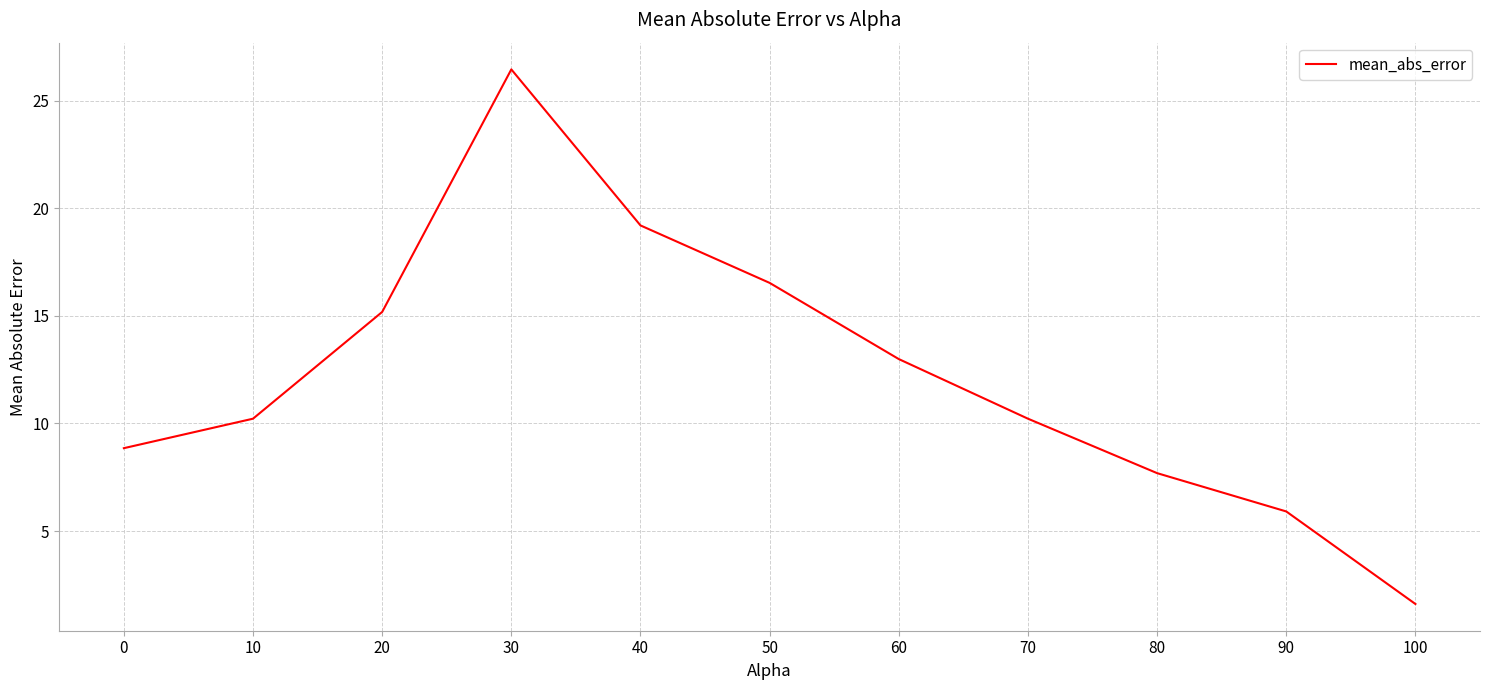

What is the change in value from 30 to 90?

-20.5